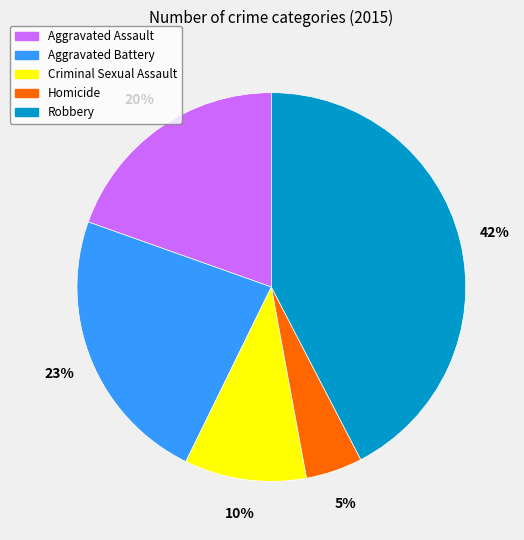

Is the sum of Criminal Sexual Assault and Aggravated Battery greater than half?

No